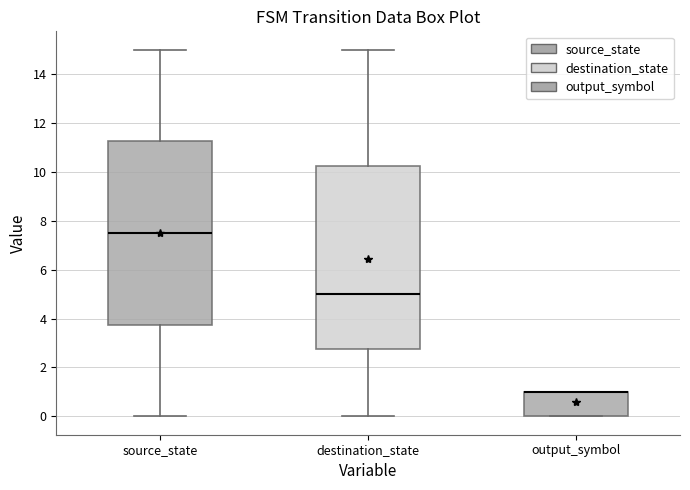

Where is the upper edge of the box for source_state on the y-axis? The values are not printed on the chart, so give them approximately, as read against the axis.

11.2